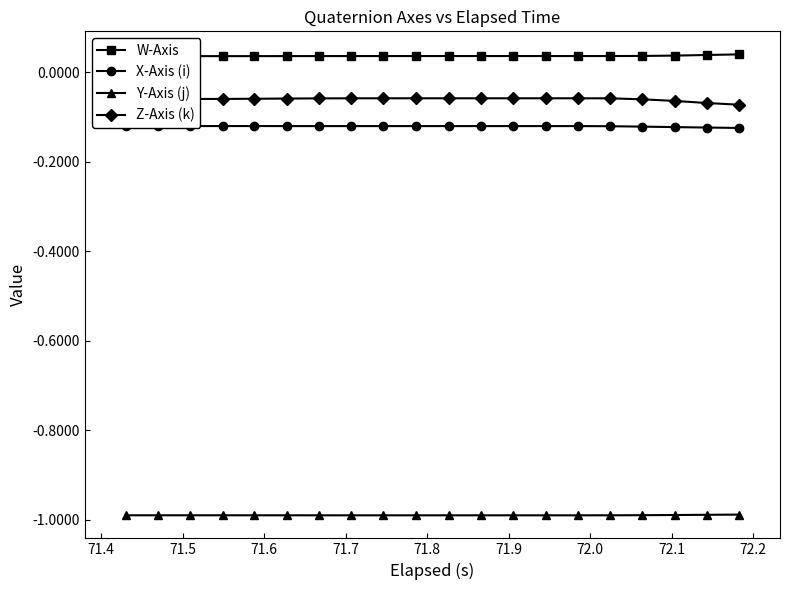

What is the smallest value displayed?

-1.0